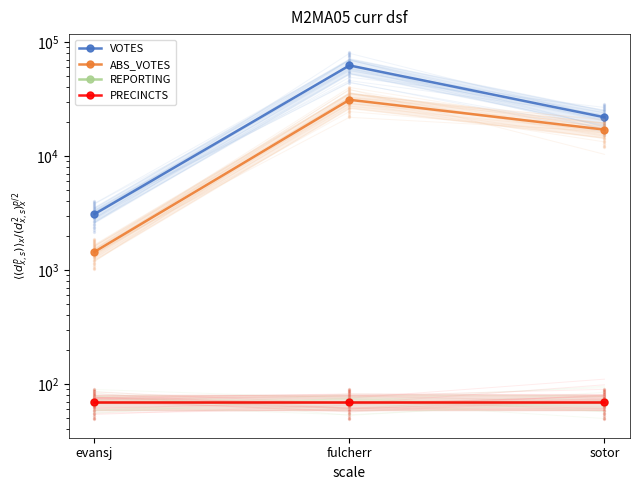

At which category is the sum across all series the highest?

fulcherr